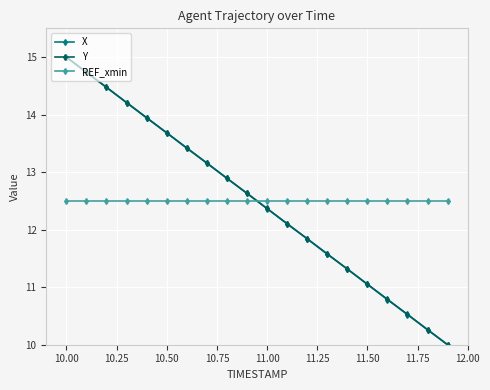

What is the highest value of the X series?

15.0